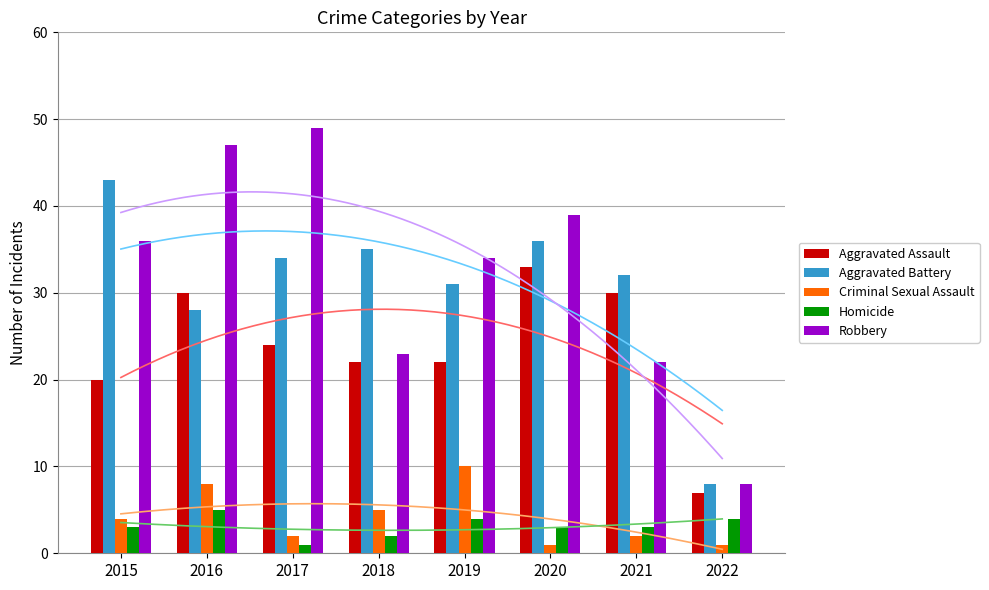

Where is Aggravated Assault nearest to the value 20?

2015